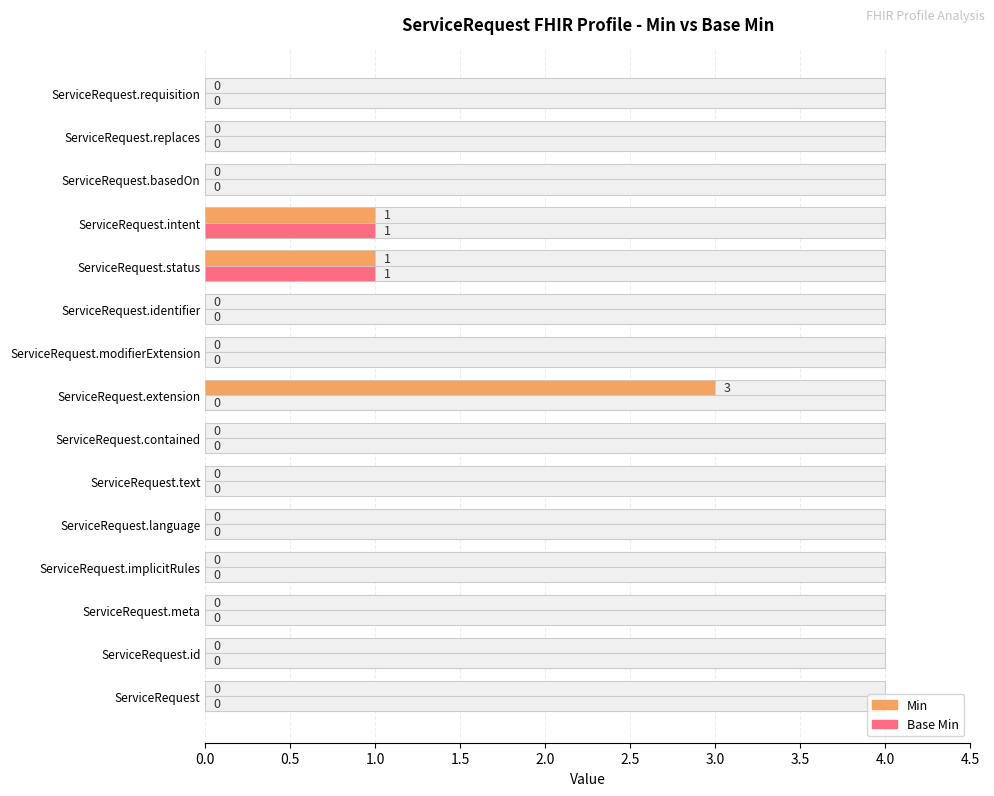

Is the value of Min at ServiceRequest.language greater than the value of Base Min at ServiceRequest.id?

No